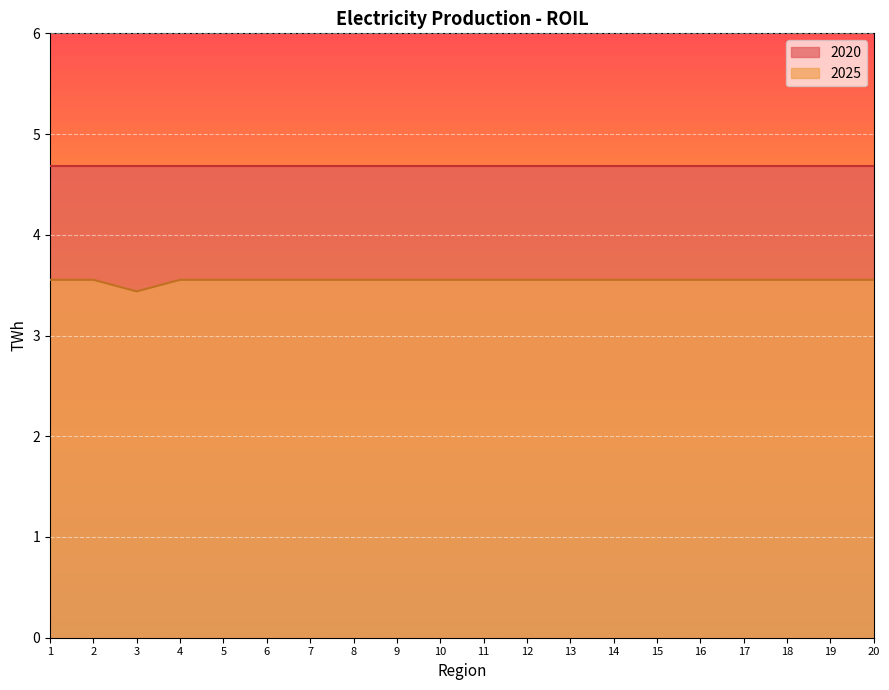

Which category has the lowest value across all series?

3